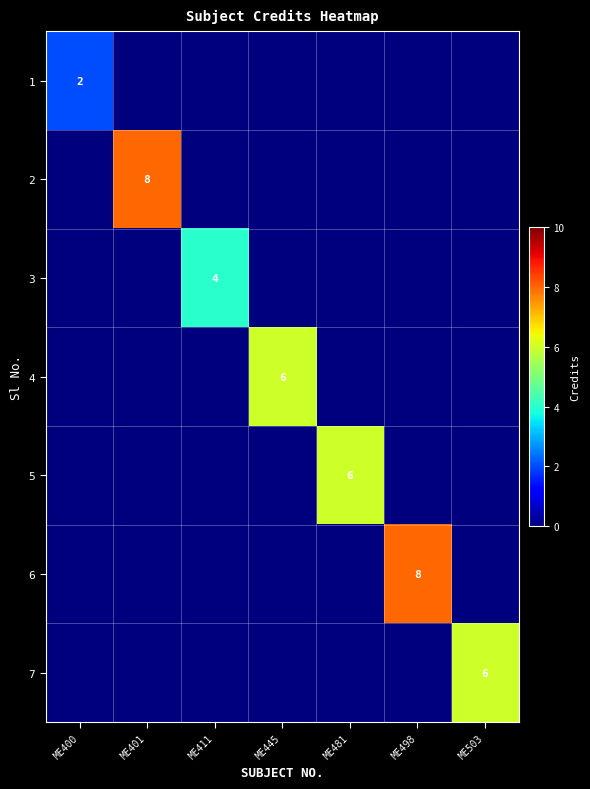

The value of 4 at ME445 is 11. True or false?

False